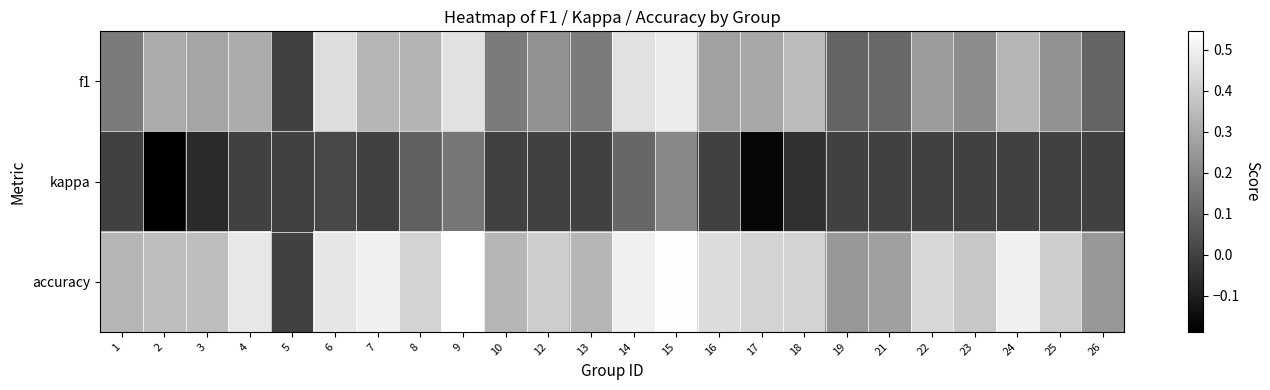

Rank the series at 25 from lowest to highest value.

kappa, f1, accuracy